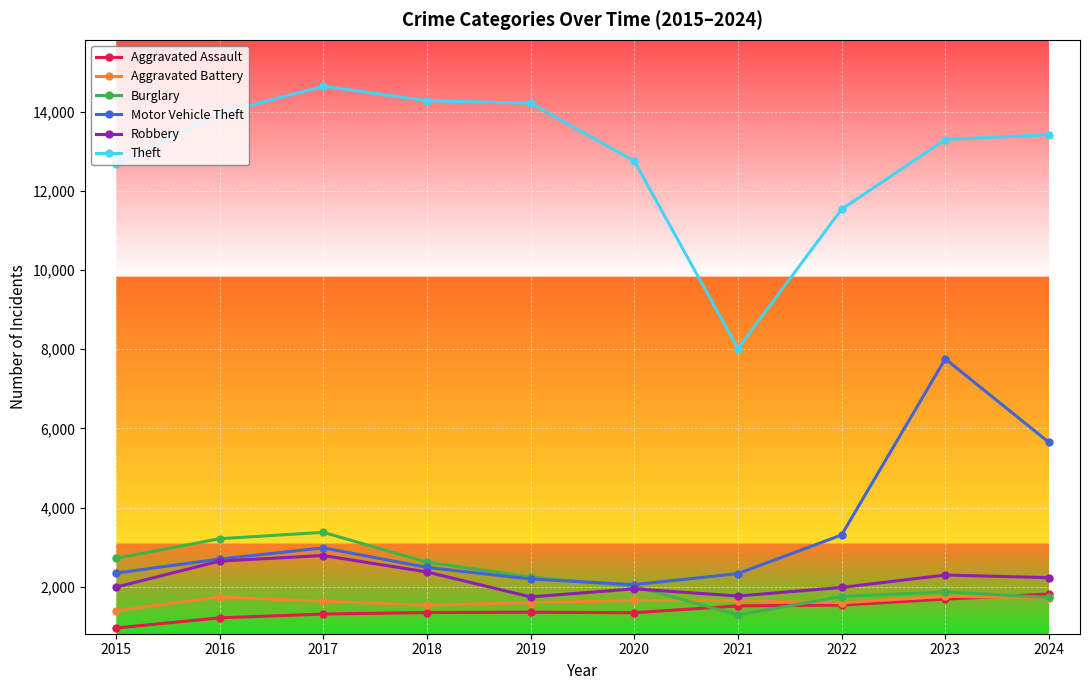

What is the spread (max minus min) of values at 2023?

11599